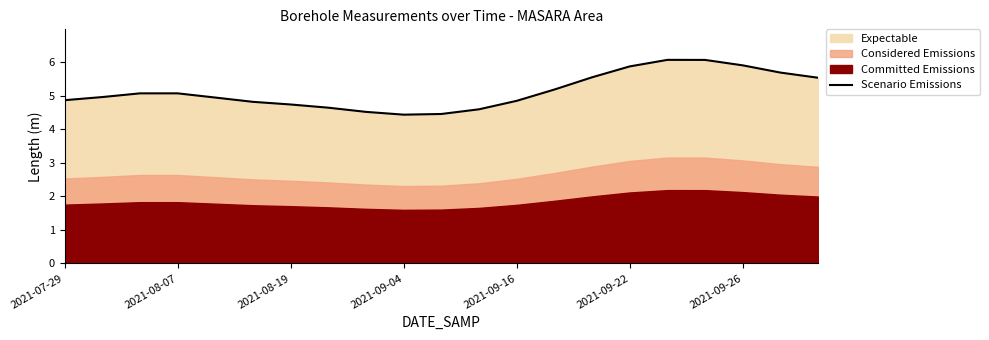

Reading right to left, what are all the values shown in this chart?

5.5	5.7	5.9	6.1	6.1	5.9	5.5	5.2	4.8	4.6	4.5	4.4	4.5	4.6	4.7	4.8	4.9	5.1	5.1	5.0	4.9